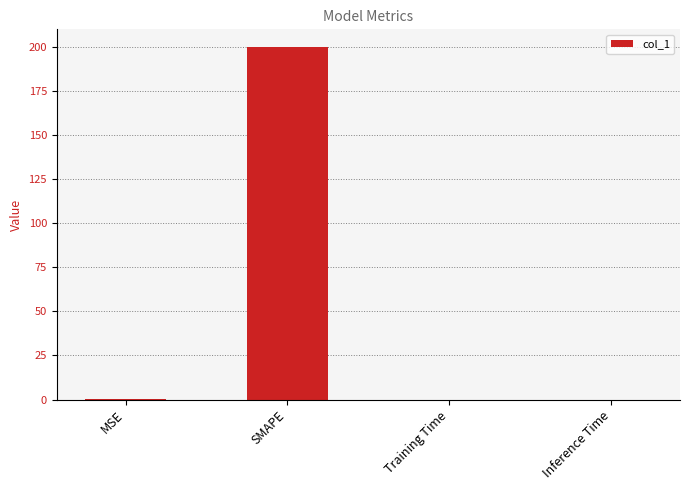

The chart shows a value of 73.1 at SMAPE. True or false?

False